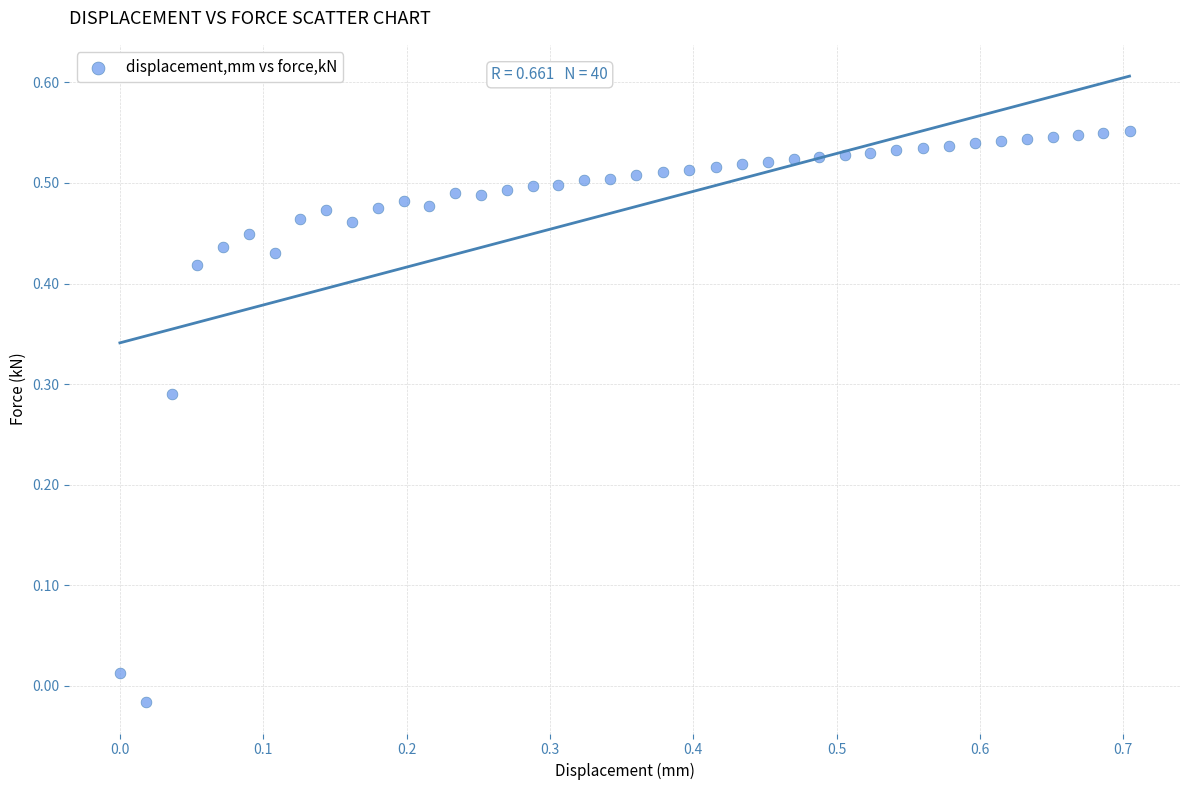

What is the range of X values (max minus min)?

0.7